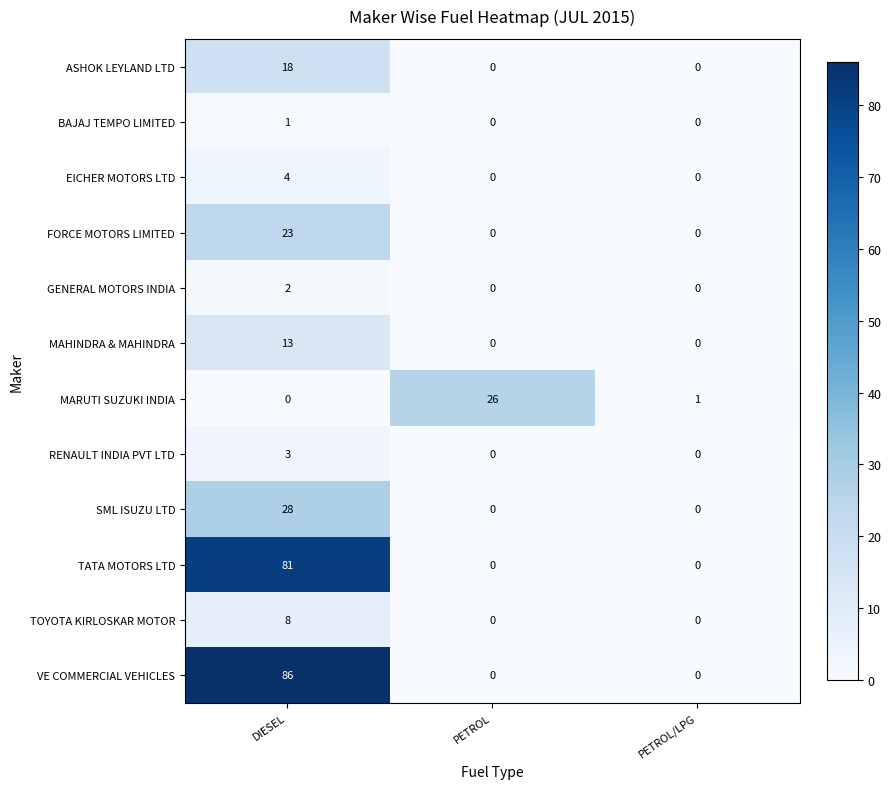

The RENAULT INDIA PVT LTD series shows 3 at DIESEL. True or false?

True